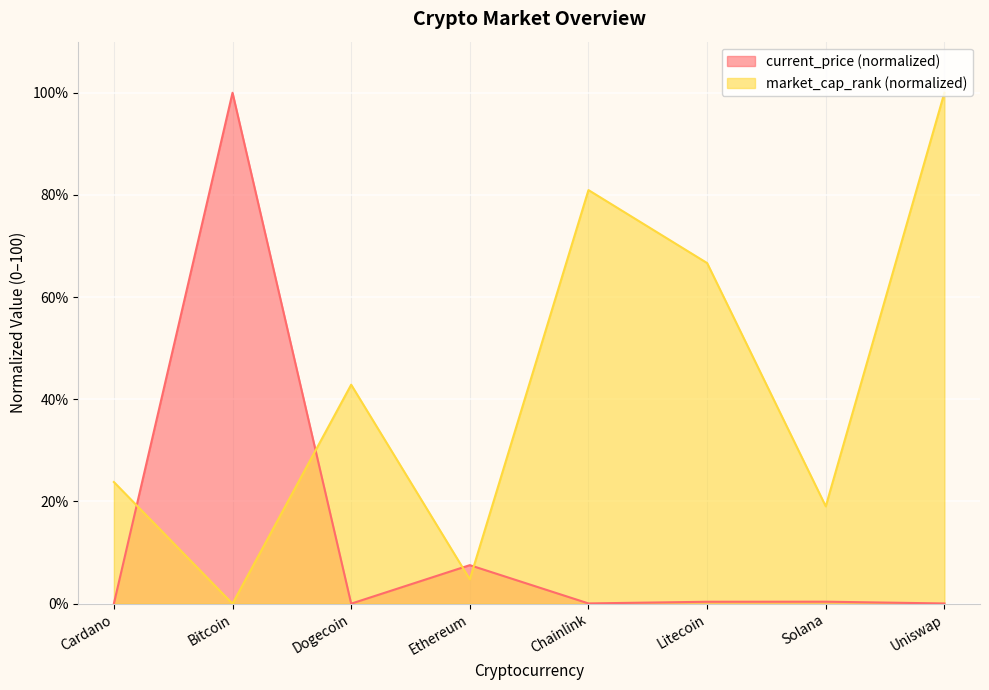

What is the total value across all series at Dogecoin?

42.9